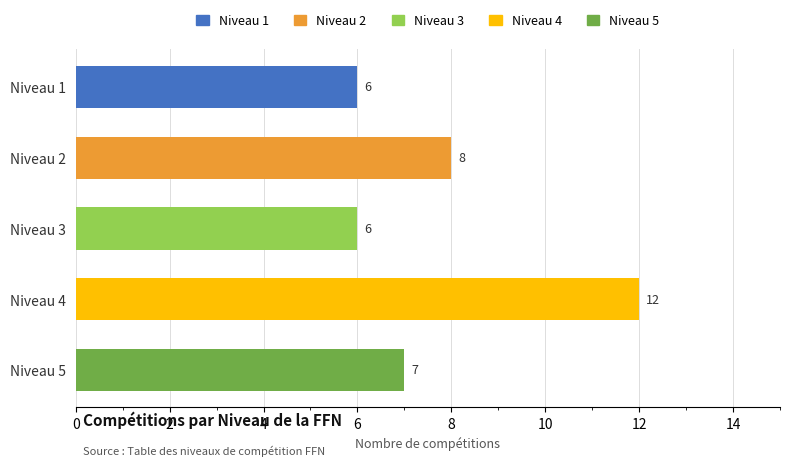

Reading right to left, extract all data points from this chart.

Niveau 1: Niveau 5=0	Niveau 4=0	Niveau 3=0	Niveau 2=0	Niveau 1=6
Niveau 2: Niveau 5=0	Niveau 4=0	Niveau 3=0	Niveau 2=8	Niveau 1=0
Niveau 3: Niveau 5=0	Niveau 4=0	Niveau 3=6	Niveau 2=0	Niveau 1=0
Niveau 4: Niveau 5=0	Niveau 4=12	Niveau 3=0	Niveau 2=0	Niveau 1=0
Niveau 5: Niveau 5=7	Niveau 4=0	Niveau 3=0	Niveau 2=0	Niveau 1=0